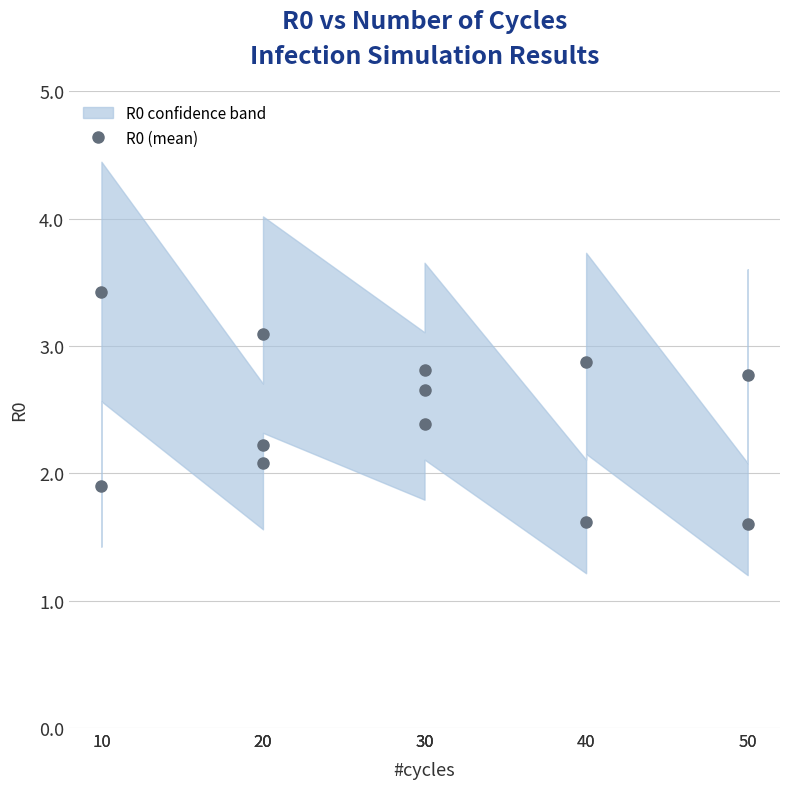

What is the value of the 11th point from the left?

1.6